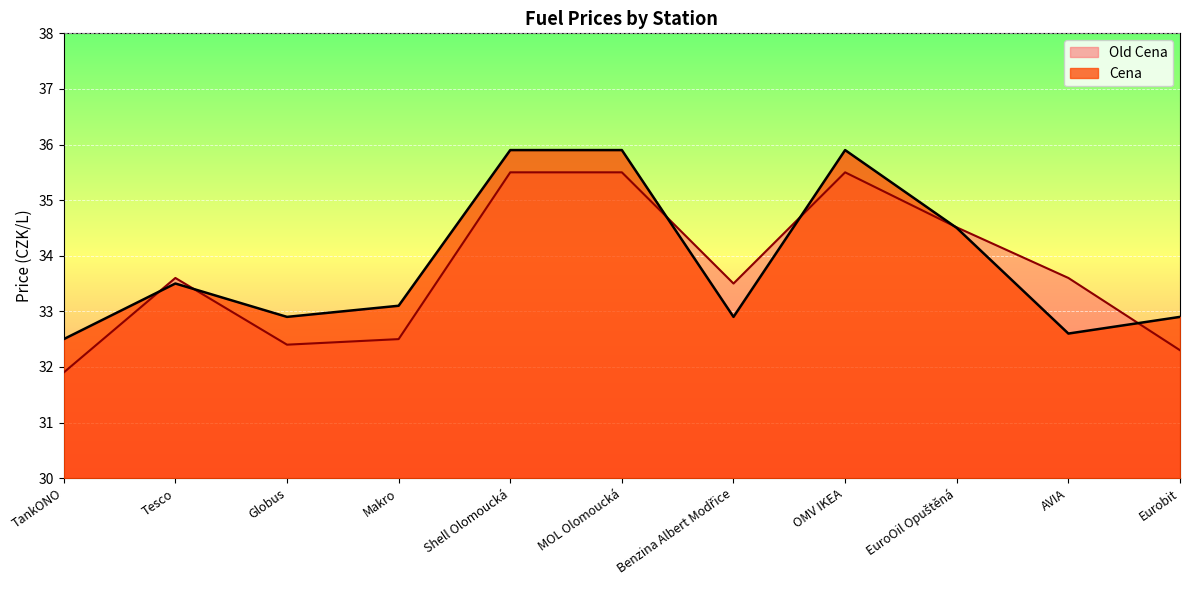

What is the label of the 5th point from the left?

Shell Olomoucká